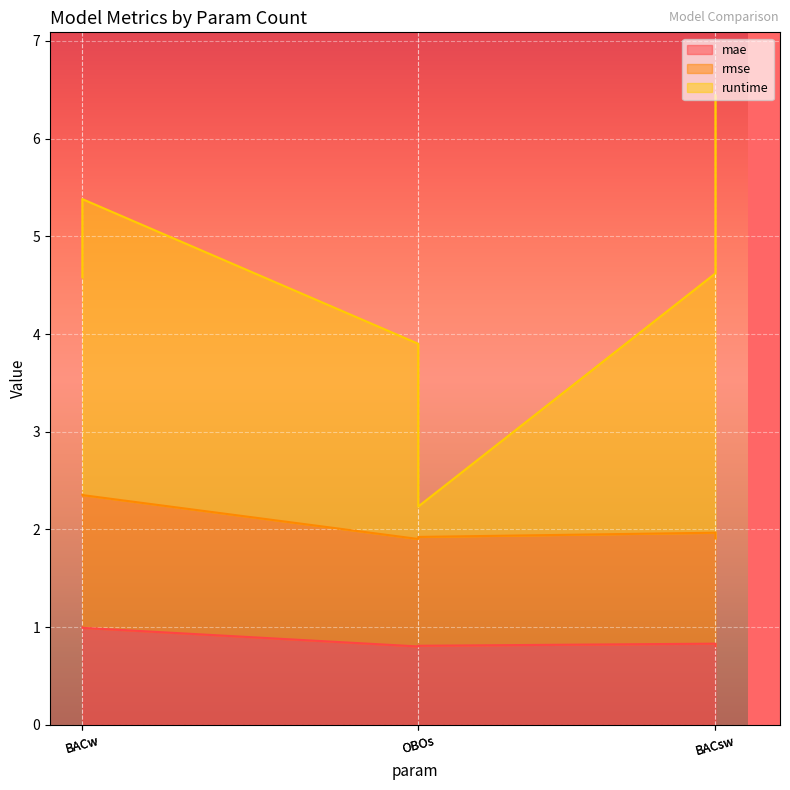

What is the average value of the mae series?

0.9